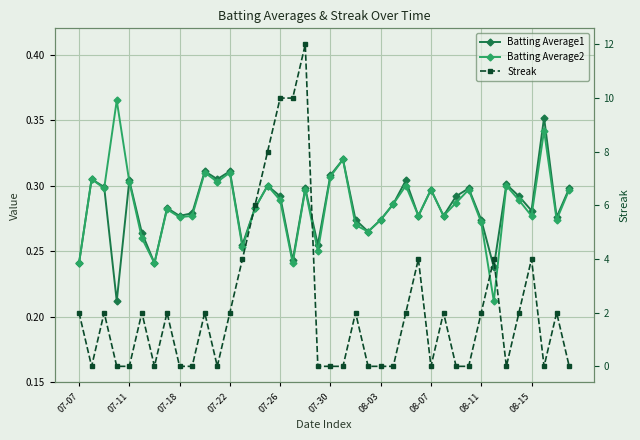

The Batting Average2 series shows 0.3 at 21. True or false?

True